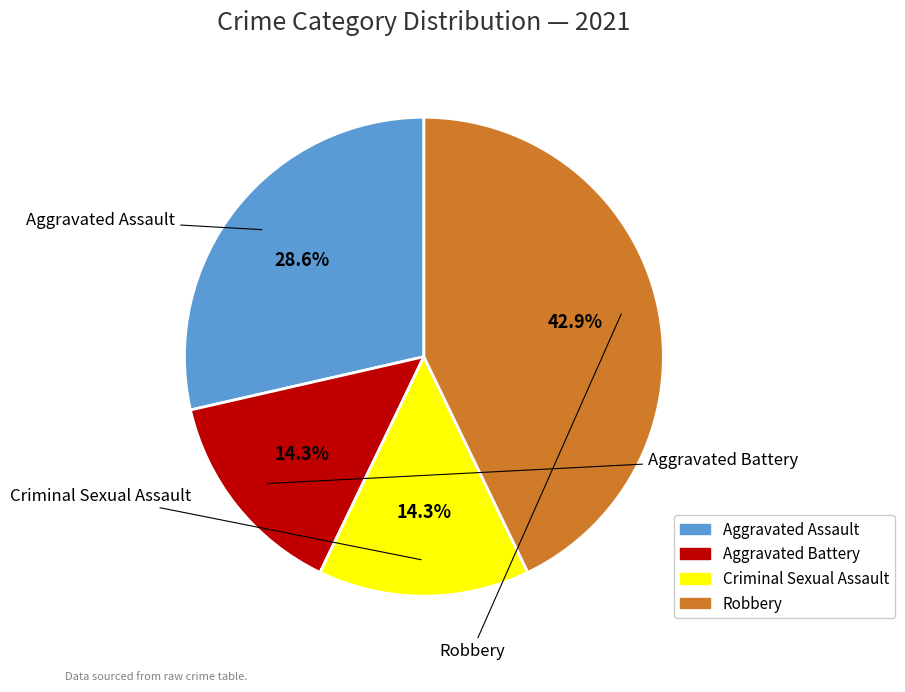

How much of the chart is everything except Criminal Sexual Assault?

85.7%